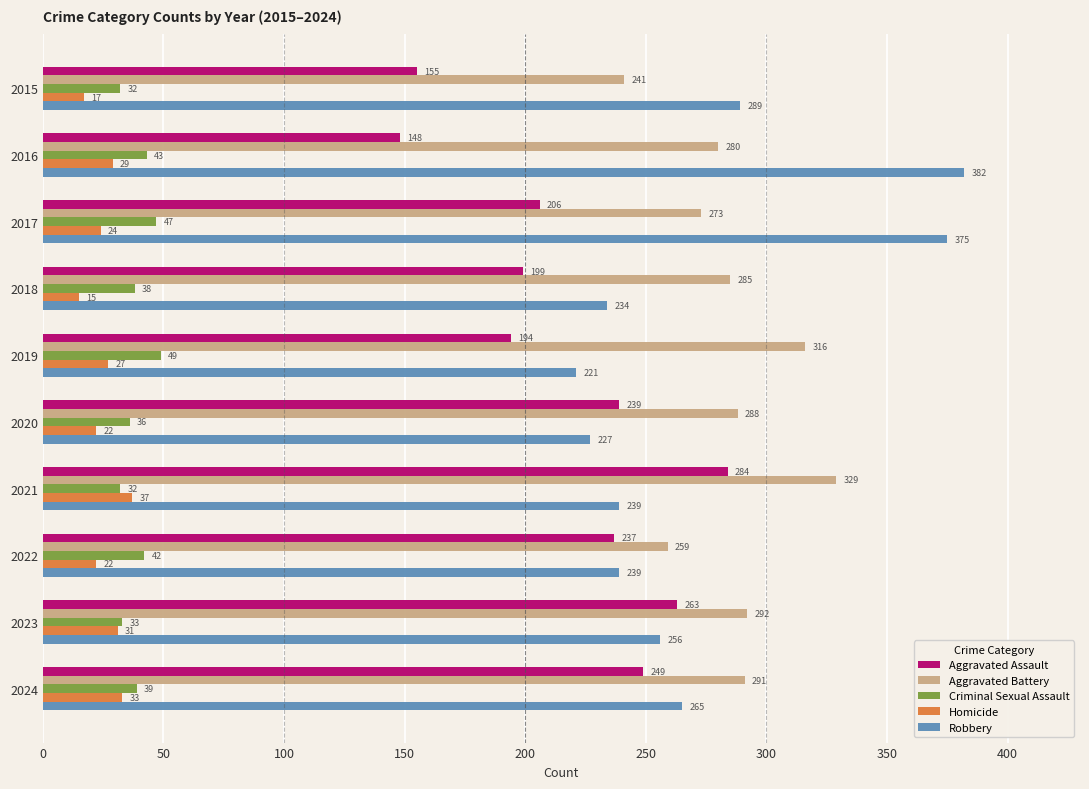

True or false: Robbery has a value of 349 at 2023.

False